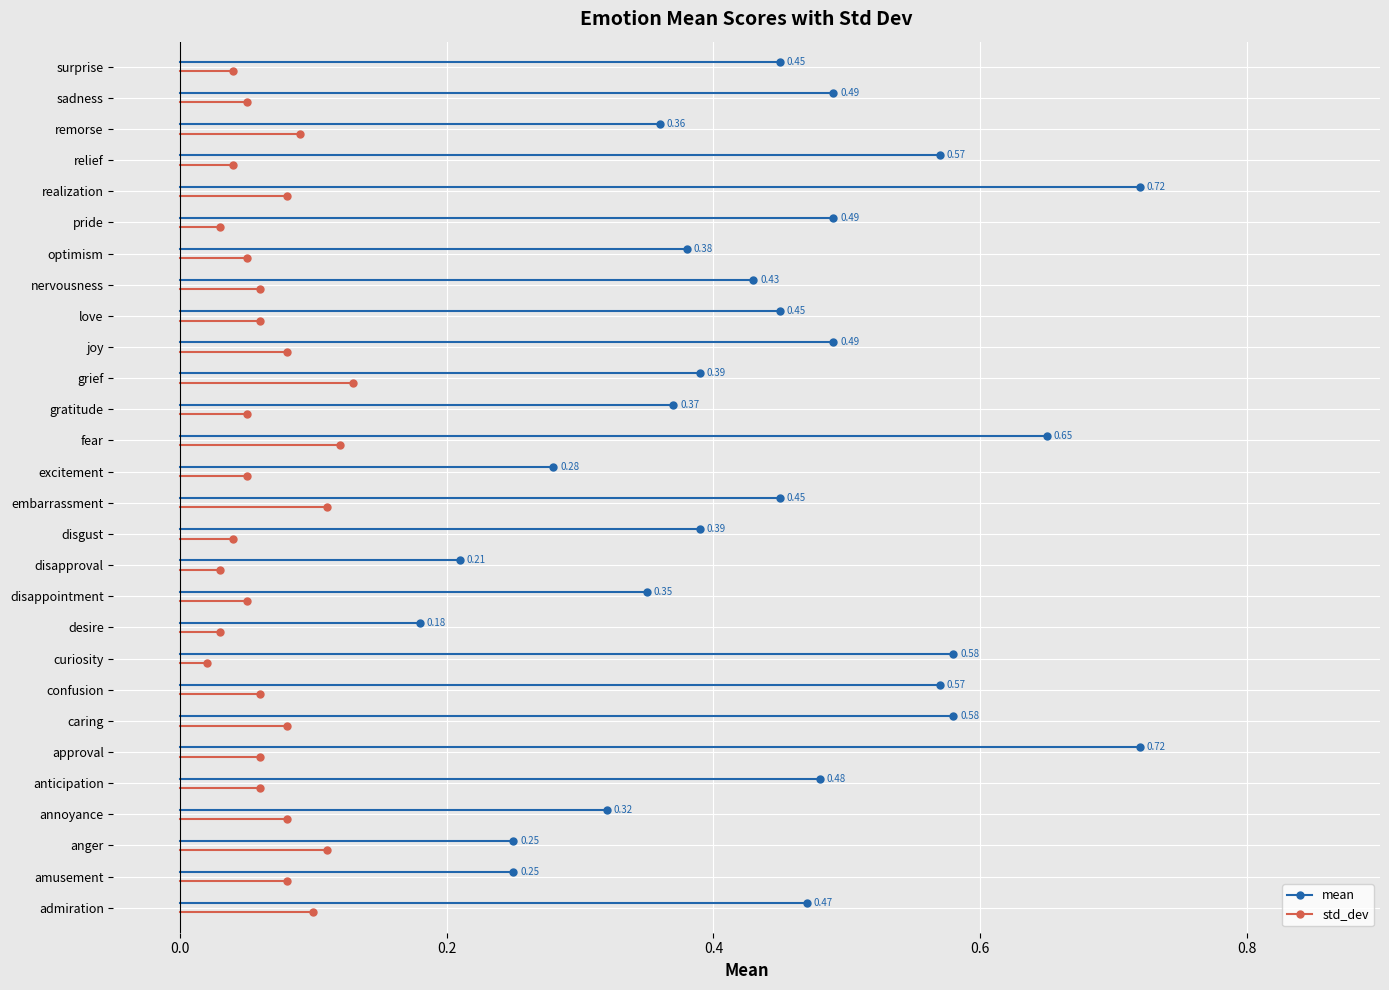

Between −0.2 and 0.0, which series saw the biggest shift?

std_dev